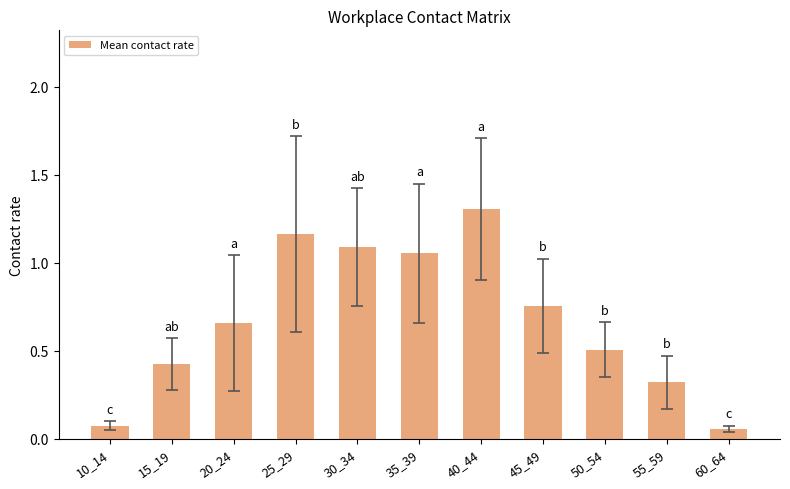

What is the maximum value shown in the chart?

1.3